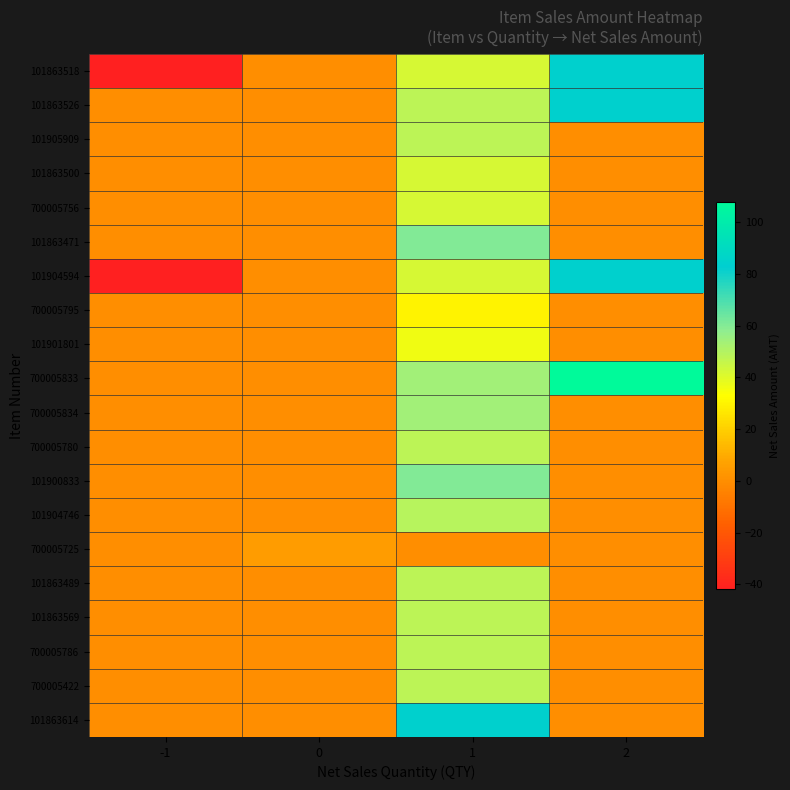

Count the number of categories in the chart.

4